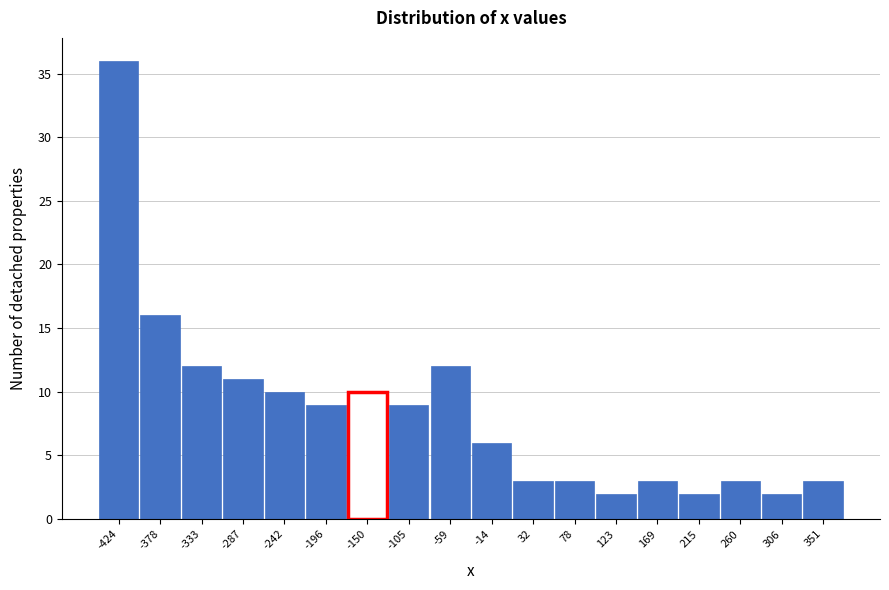

Reading left to right, list all the values displayed in this chart.

36	16	12	11	10	9	10	9	12	6	3	3	2	3	2	3	2	3